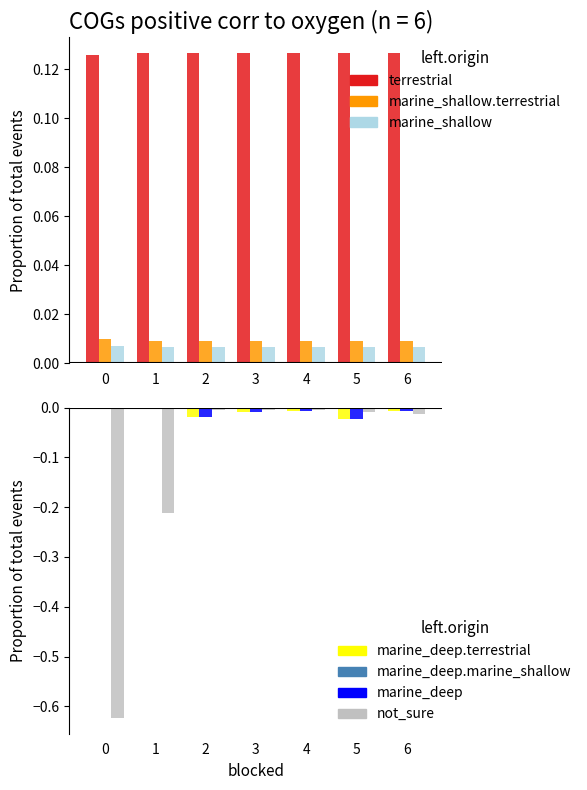

Does the chart contain stacked bars?

No